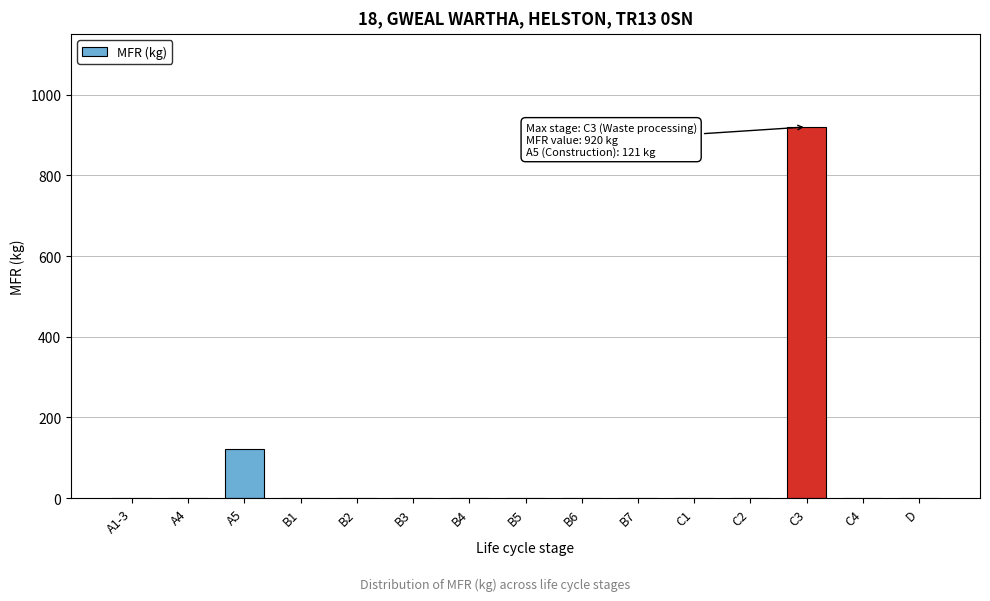

Reading left to right, transcribe all the data shown in this chart.

A1-3=0	A4=0	A5=121	B1=0	B2=0	B3=0	B4=0	B5=0	B6=0	B7=0	C1=0	C2=0	C3=920	C4=0	D=0